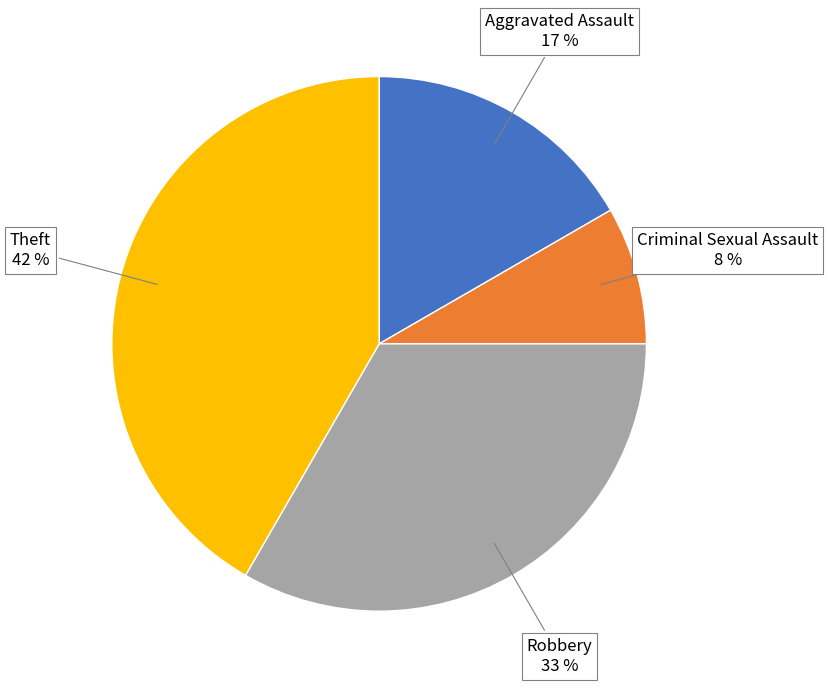

Is there a majority slice in this chart?

No